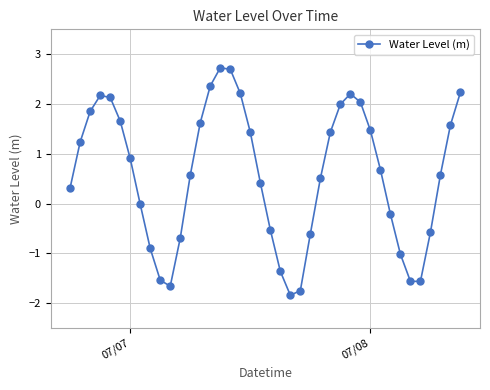

What is the greatest value displayed?

2.7